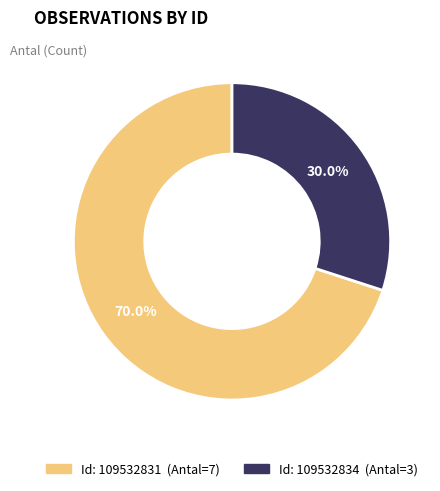

Is there a majority slice in this chart?

Yes